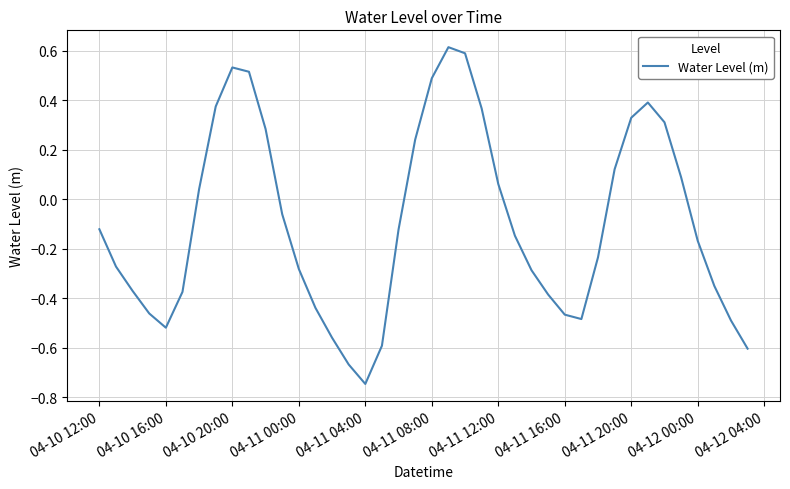

What is the greatest value displayed?

0.6